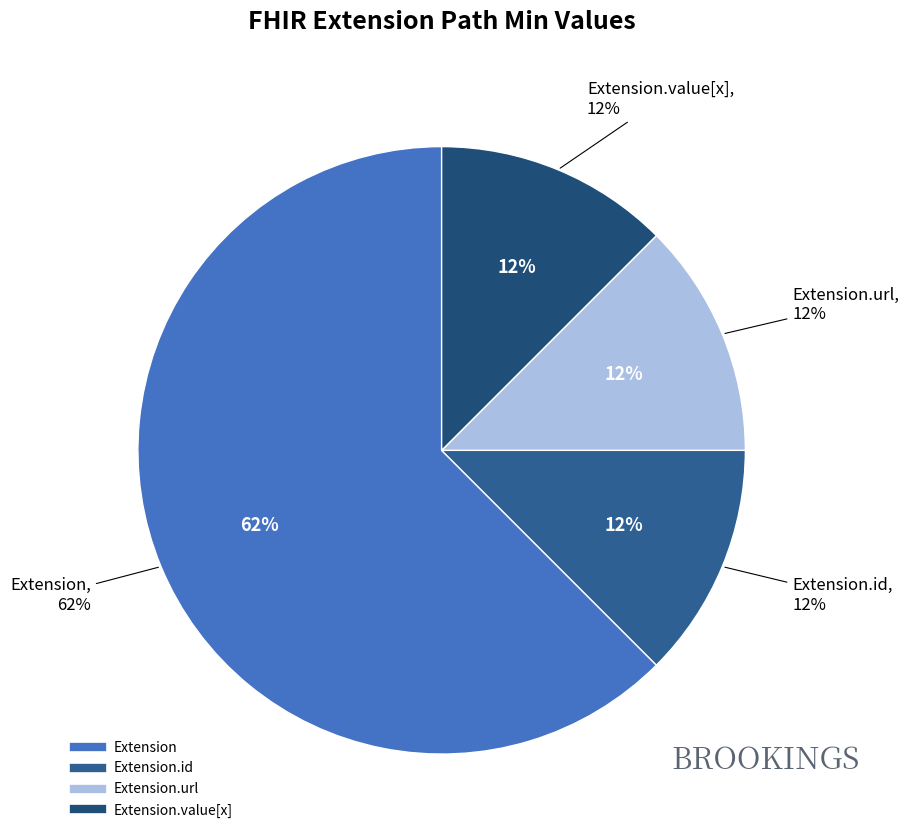

Between Extension.url and Extension.value[x], which is larger?

Extension.url